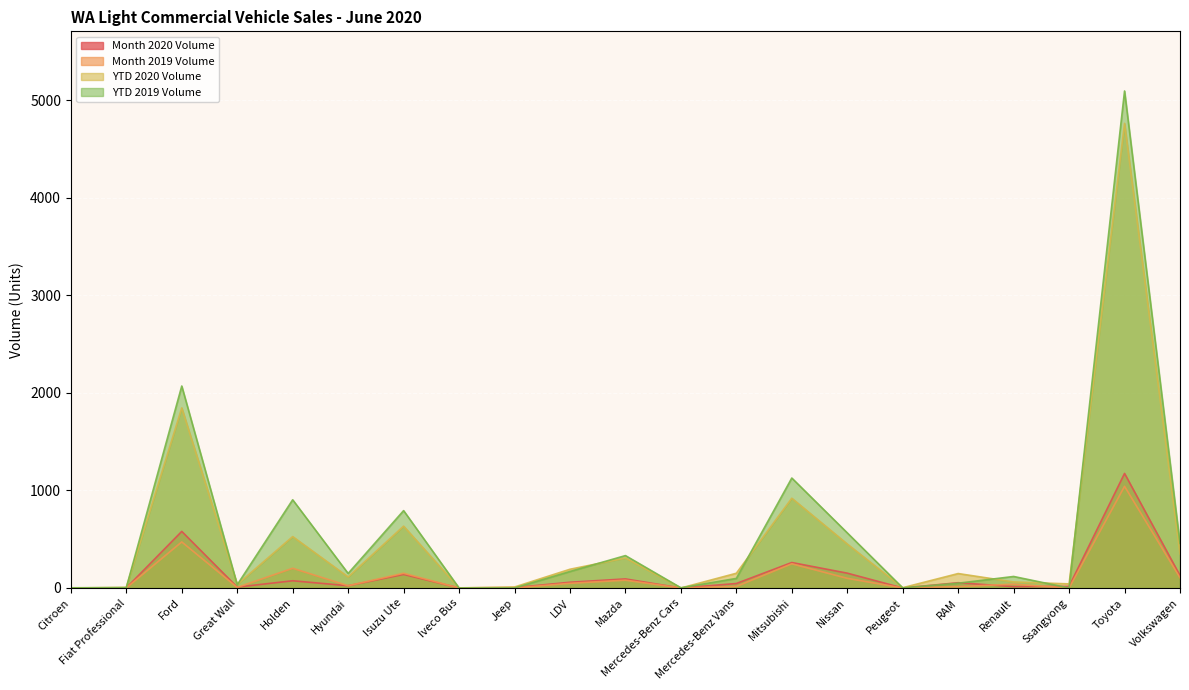

What is the difference between the second highest and minimum values in the YTD 2019 Volume series?

2070